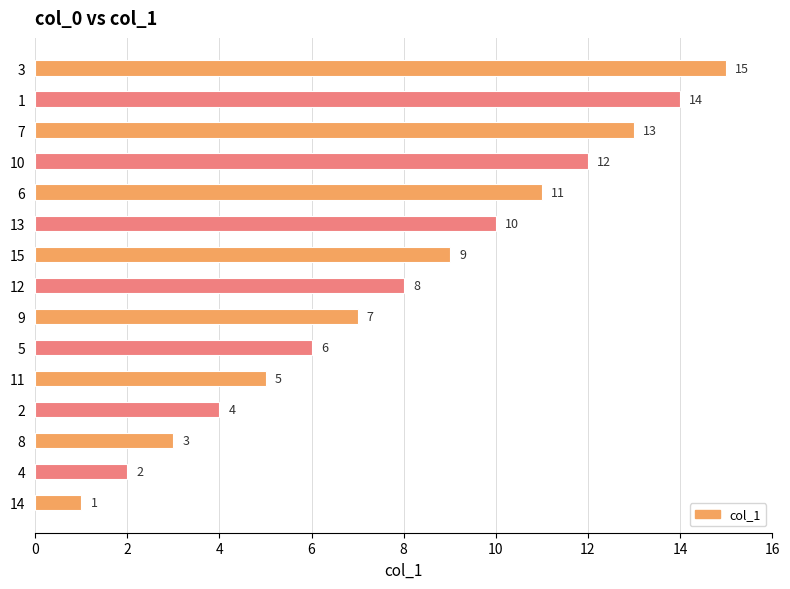

Is it true that the value at 12 is 18?

False